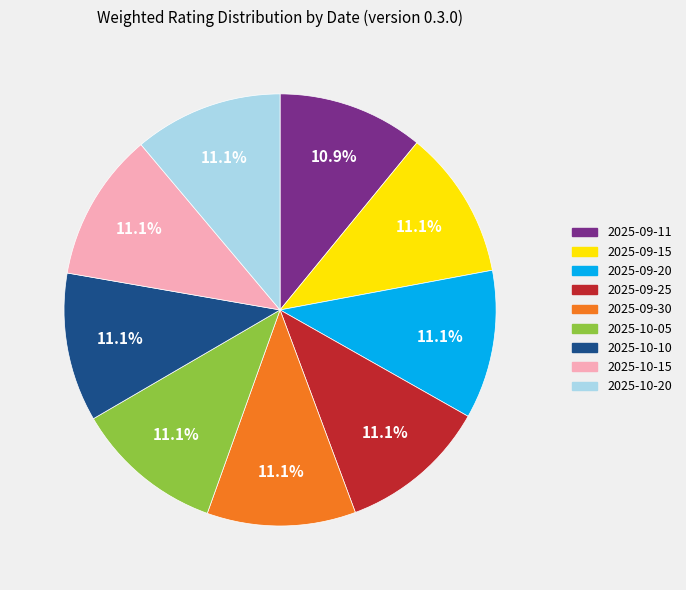

Combined, what portion of the pie is 2025-09-11 and 2025-09-25?

22.1%